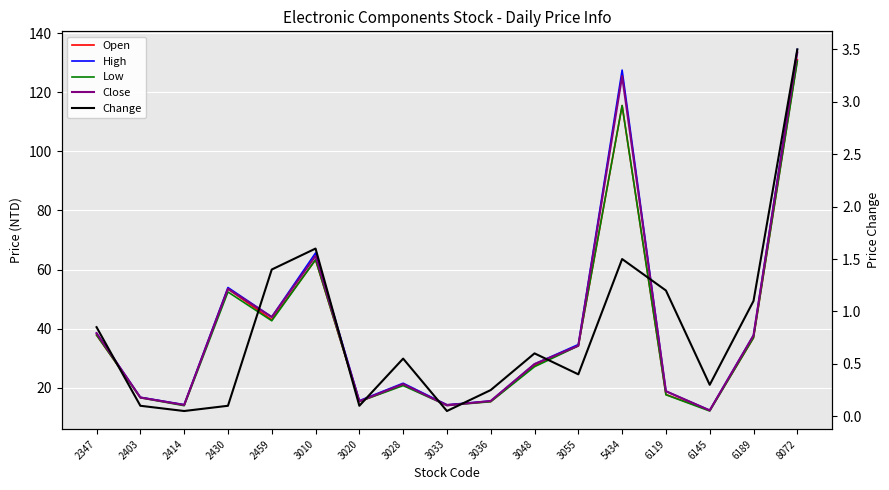

What is the greatest value displayed?

134.5